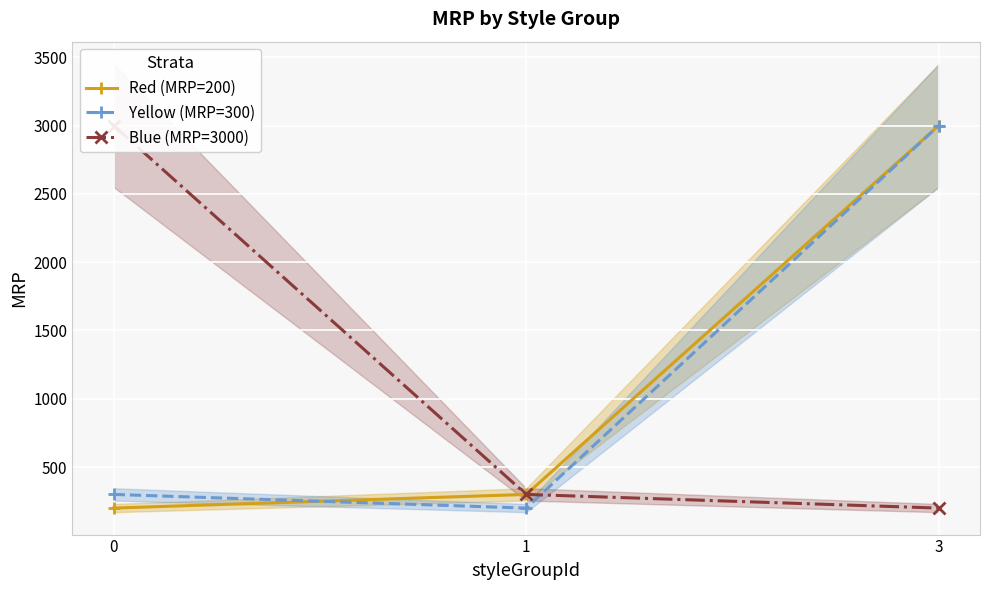

What is the difference between the Blue (MRP=3000) values at 1 and 0?

2700